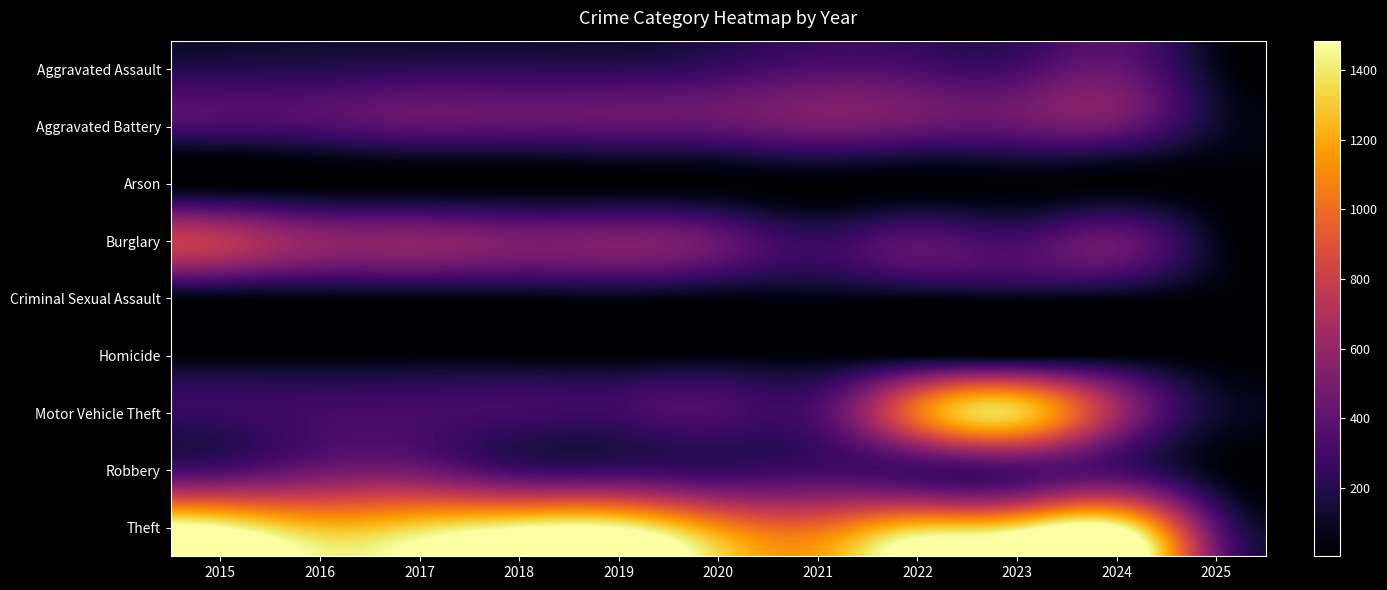

What is the total value across all series at 2021?

2850